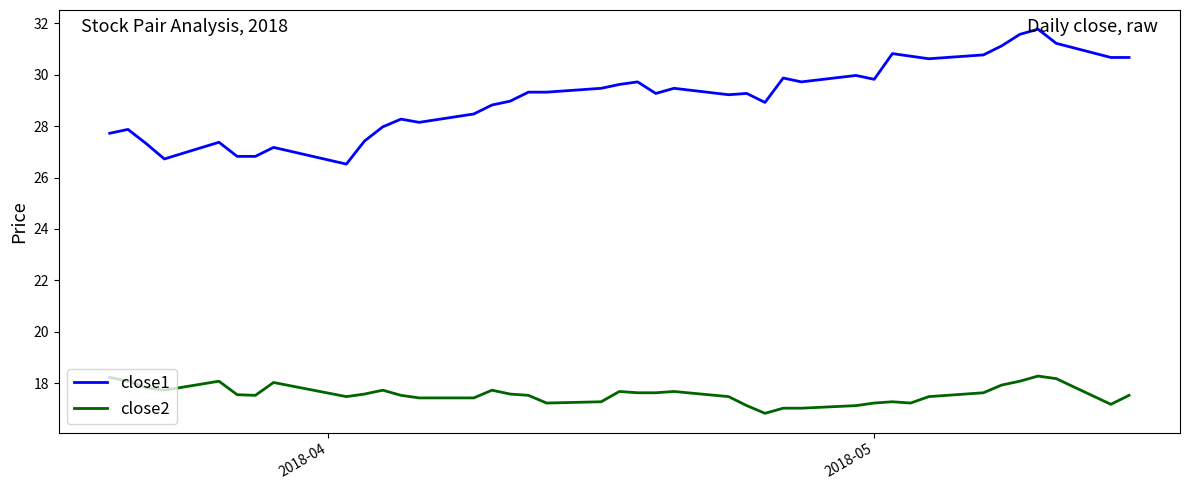

What is the greatest value displayed?

31.8